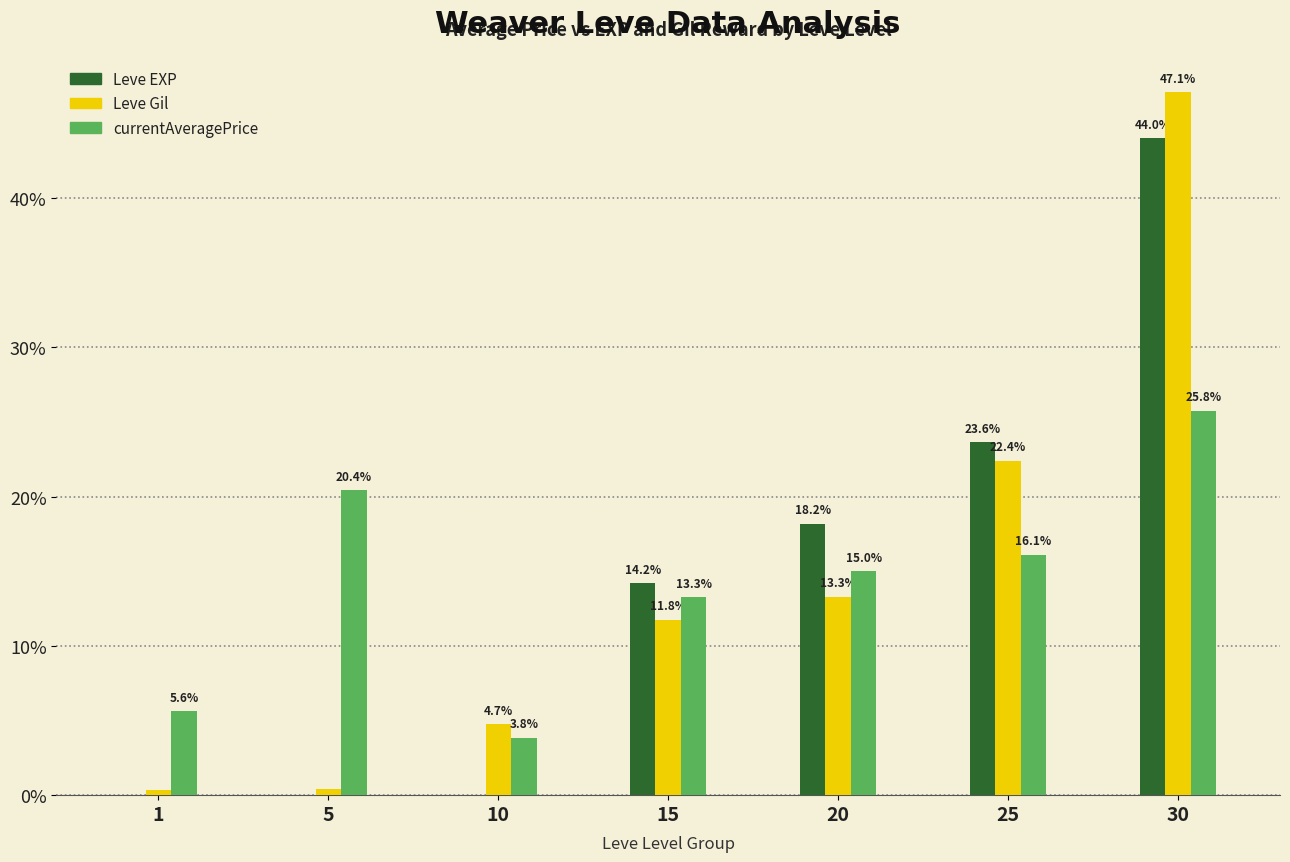

True or false: Leve Gil has a value of 2.0 at 10.

False